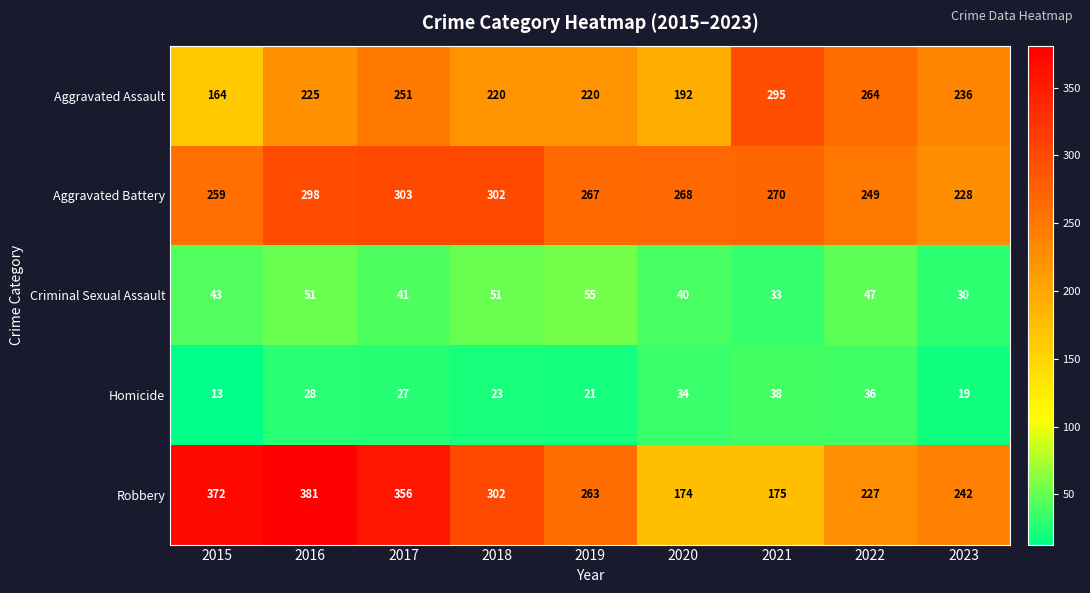

How many data points does each series have?

9